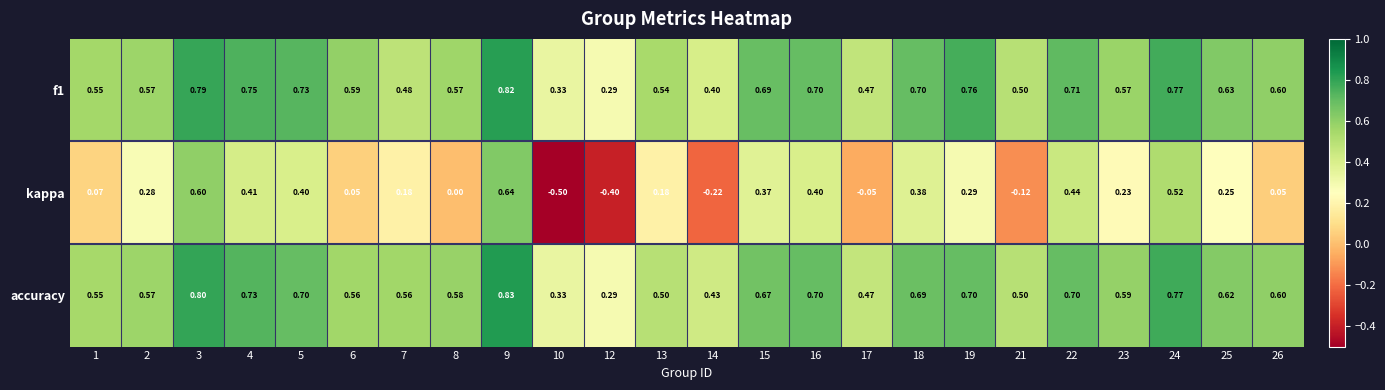

Which series has the widest spread of values?

kappa